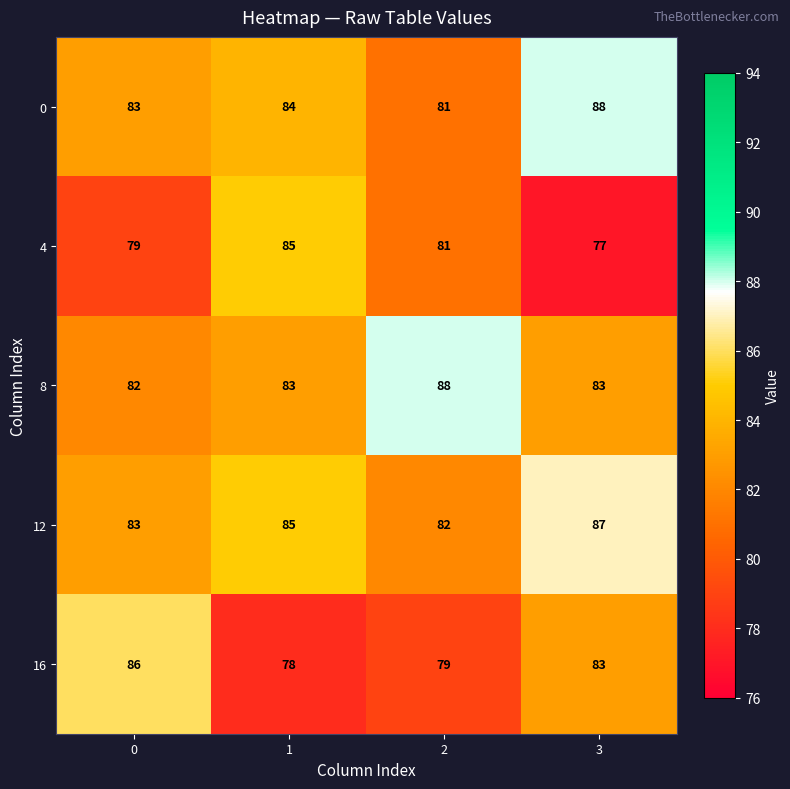

How many distinct data groups are displayed?

5